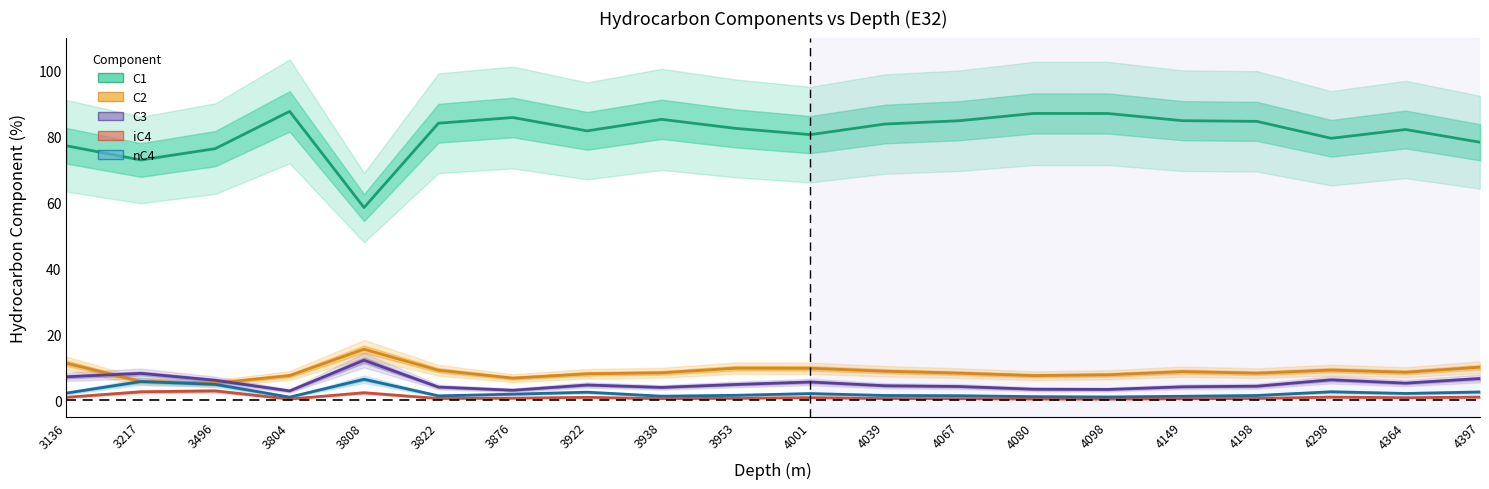

Reading left to right, transcribe all the data shown in this chart.

C1: 77.2	72.9	76.3	87.6	58.5	84.0	85.8	81.7	85.2	82.5	80.6	83.8	84.8	87.0	87.0	84.8	84.6	79.5	82.1	78.3
C2: 11.2	5.7	5.2	7.5	15.5	9.1	6.7	8.0	8.3	9.8	9.7	8.8	8.2	7.5	7.7	8.7	8.2	9.2	8.5	10.1
C3: 7.1	8.2	6.1	2.9	12.2	4.0	3.1	4.7	3.9	4.8	5.6	4.4	4.2	3.4	3.3	4.1	4.3	6.2	5.2	6.6
iC4: 0.9	2.6	2.9	0.4	2.3	0.6	0.7	0.9	0.5	0.6	0.8	0.6	0.5	0.4	0.4	0.5	0.6	1.0	0.8	1.0
nC4: 2.2	5.7	4.8	1.0	6.4	1.4	1.9	2.5	1.3	1.5	2.0	1.5	1.4	1.1	1.0	1.2	1.5	2.6	2.1	2.5